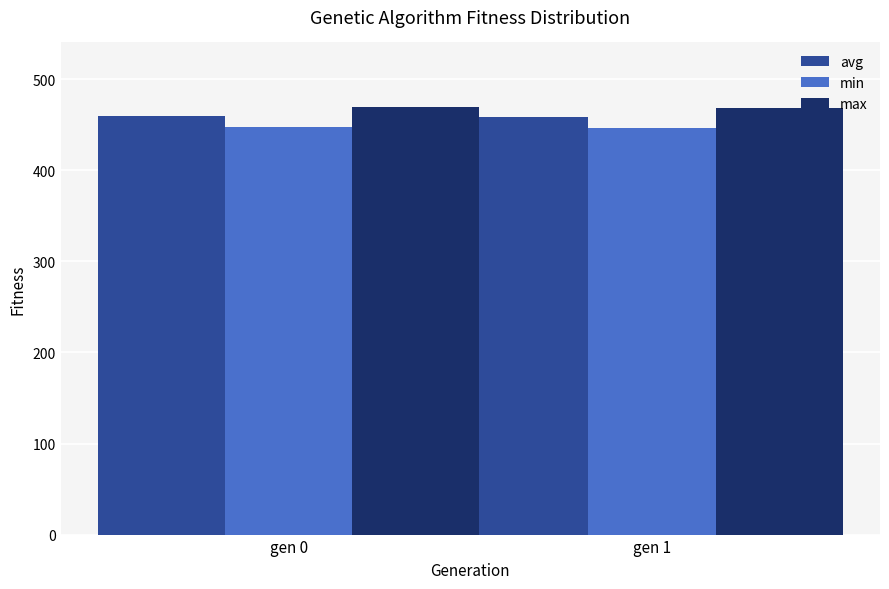

What are all the series names shown in the legend?

avg, min, max